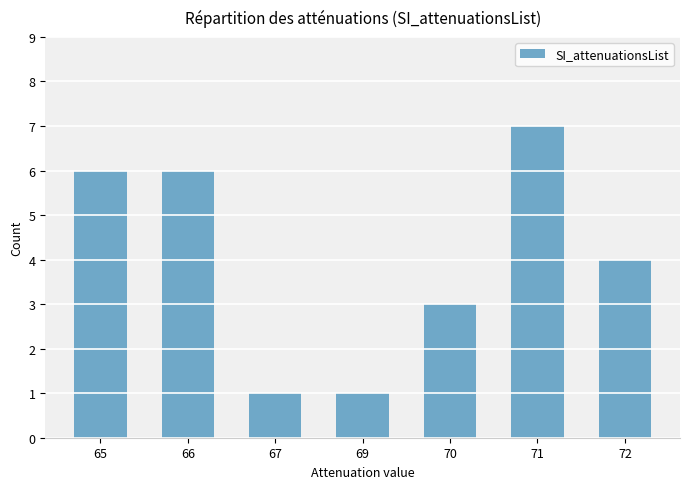

Where is the data nearest to the value 4?

72